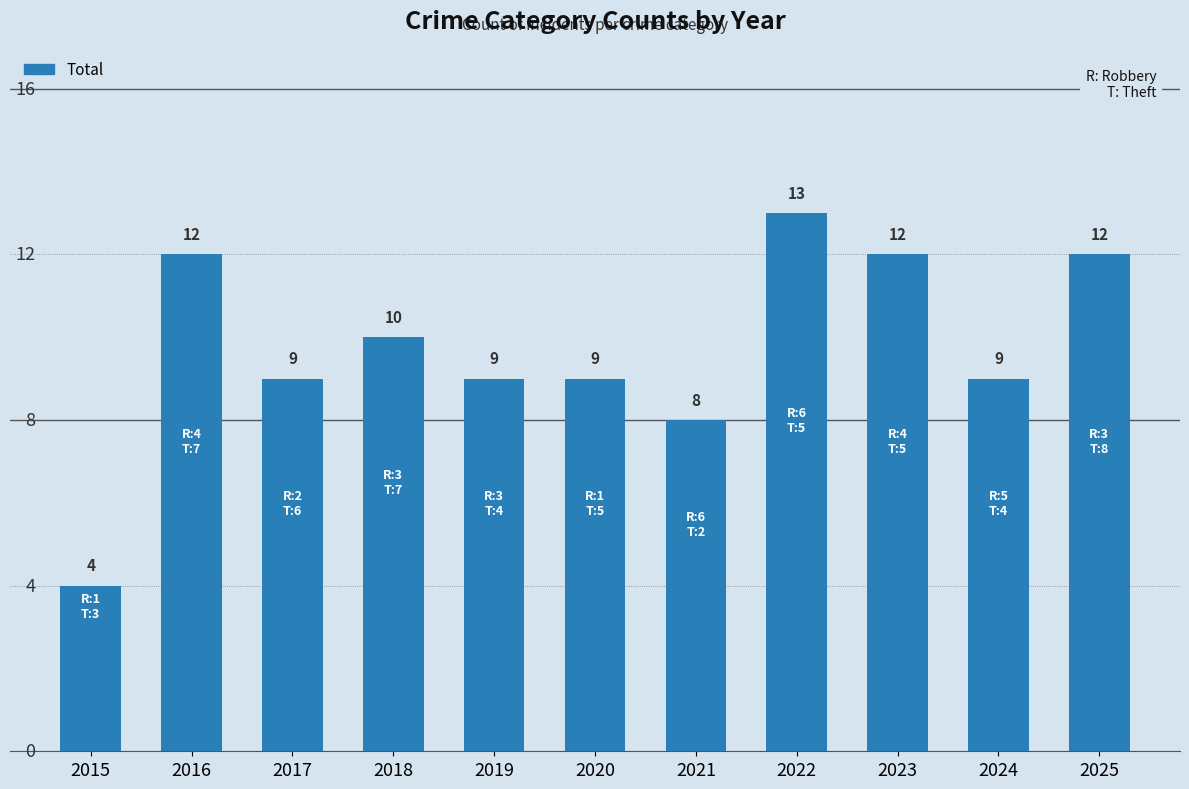

The value at 2021 is 8. True or false?

True